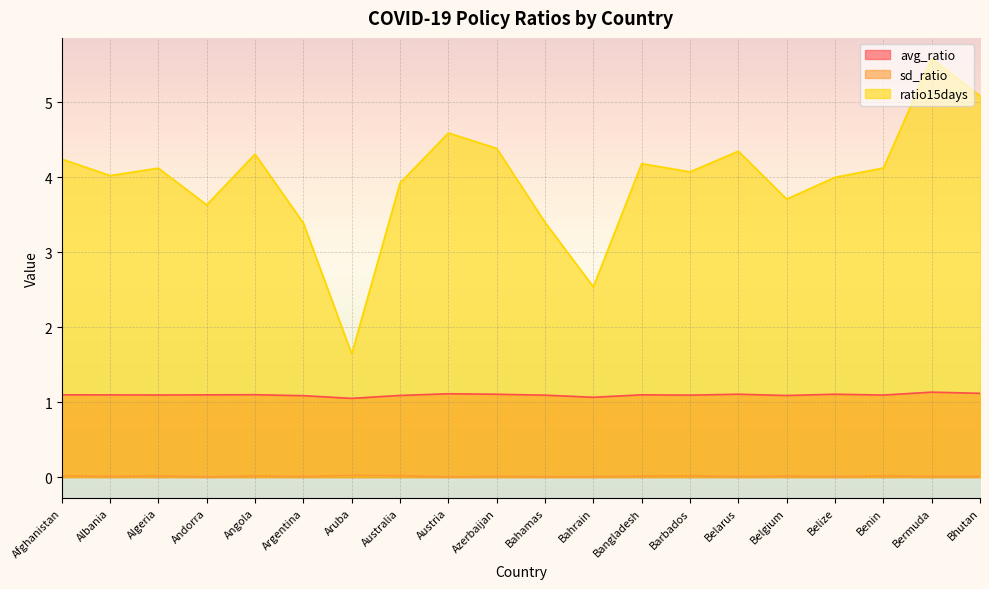

What is the average value of the ratio15days series?

4.0